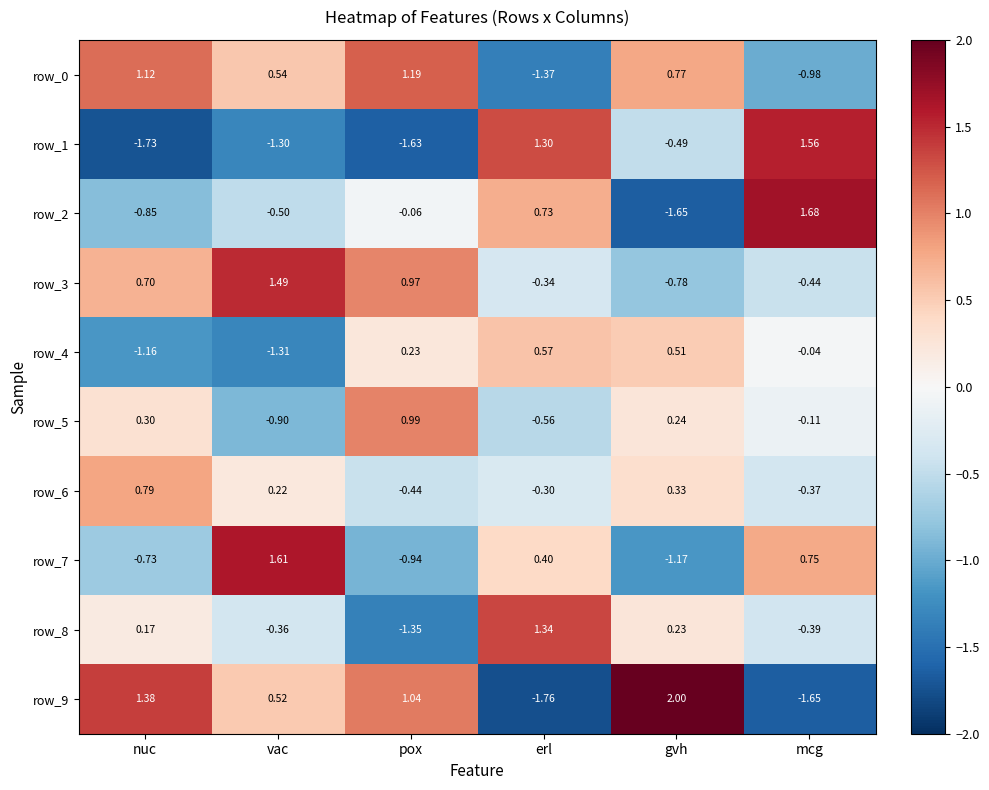

Where is row_5 nearest to the value 0?

mcg